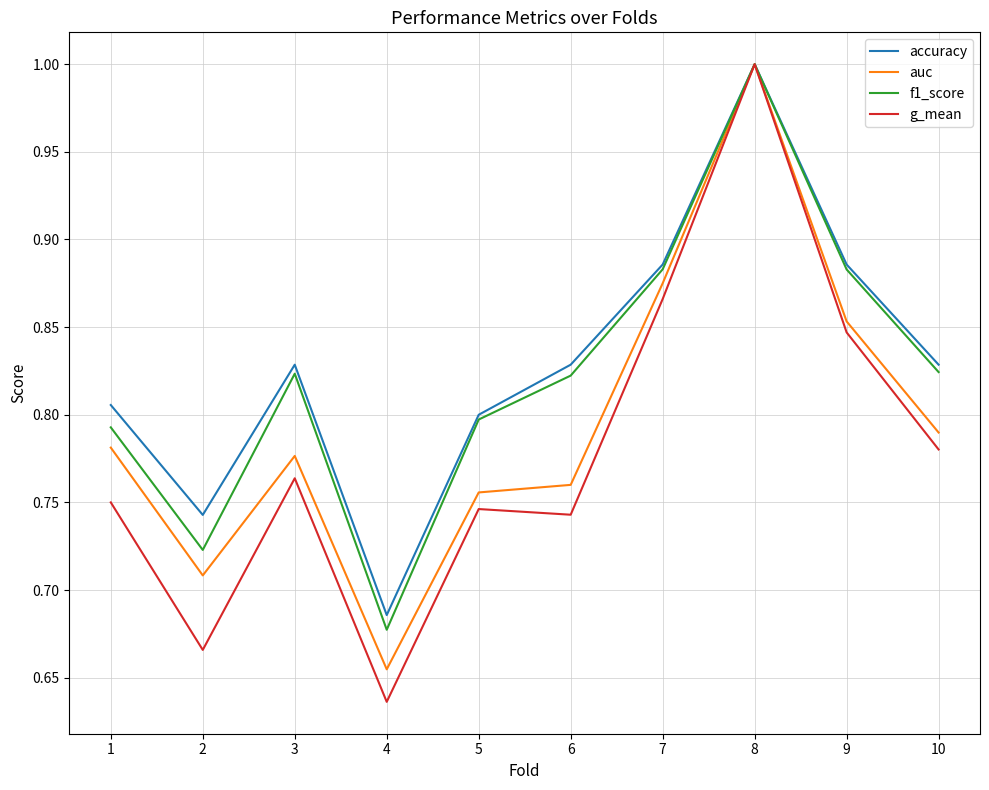

What is the difference between the second highest and second lowest values in the g_mean series?

0.2